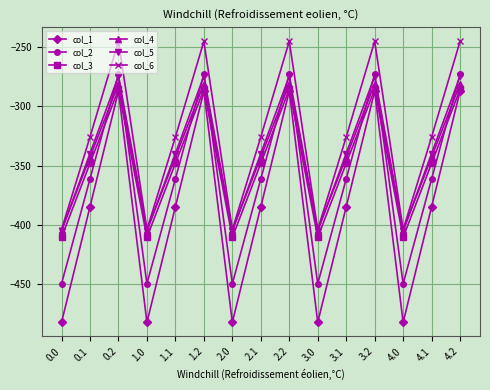

Reading left to right, what are all the values shown in this chart?

col_1: -482.0	-384.6	-287.1	-482.0	-384.6	-287.1	-482.0	-384.6	-287.1	-482.0	-384.6	-287.1	-482.0	-384.6	-287.1
col_2: -449.5	-361.1	-272.7	-449.5	-361.1	-272.7	-449.5	-361.1	-272.7	-449.5	-361.1	-272.7	-449.5	-361.1	-272.7
col_3: -410.3	-347.9	-285.5	-410.3	-347.9	-285.5	-410.3	-347.9	-285.5	-410.3	-347.9	-285.5	-410.3	-347.9	-285.5
col_4: -404.4	-342.7	-281.0	-404.4	-342.7	-281.0	-404.4	-342.7	-281.0	-404.4	-342.7	-281.0	-404.4	-342.7	-281.0
col_5: -404.9	-339.6	-274.4	-404.9	-339.6	-274.4	-404.9	-339.6	-274.4	-404.9	-339.6	-274.4	-404.9	-339.6	-274.4
col_6: -403.8	-325.7	-245.0	-403.8	-325.7	-245.0	-403.8	-325.7	-245.0	-403.8	-325.7	-245.0	-403.8	-325.7	-245.0